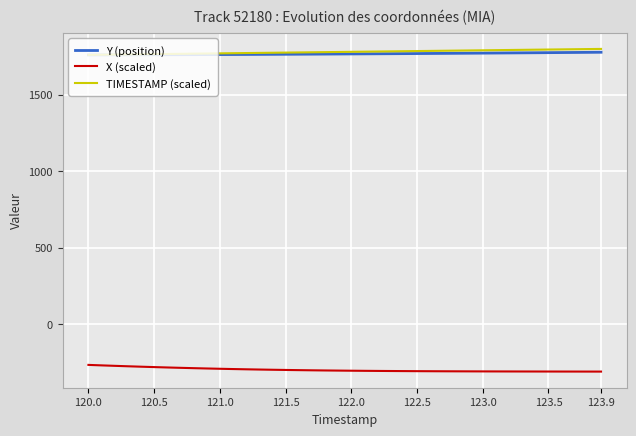

What is the lowest value of the Y (position) series?

1759.8